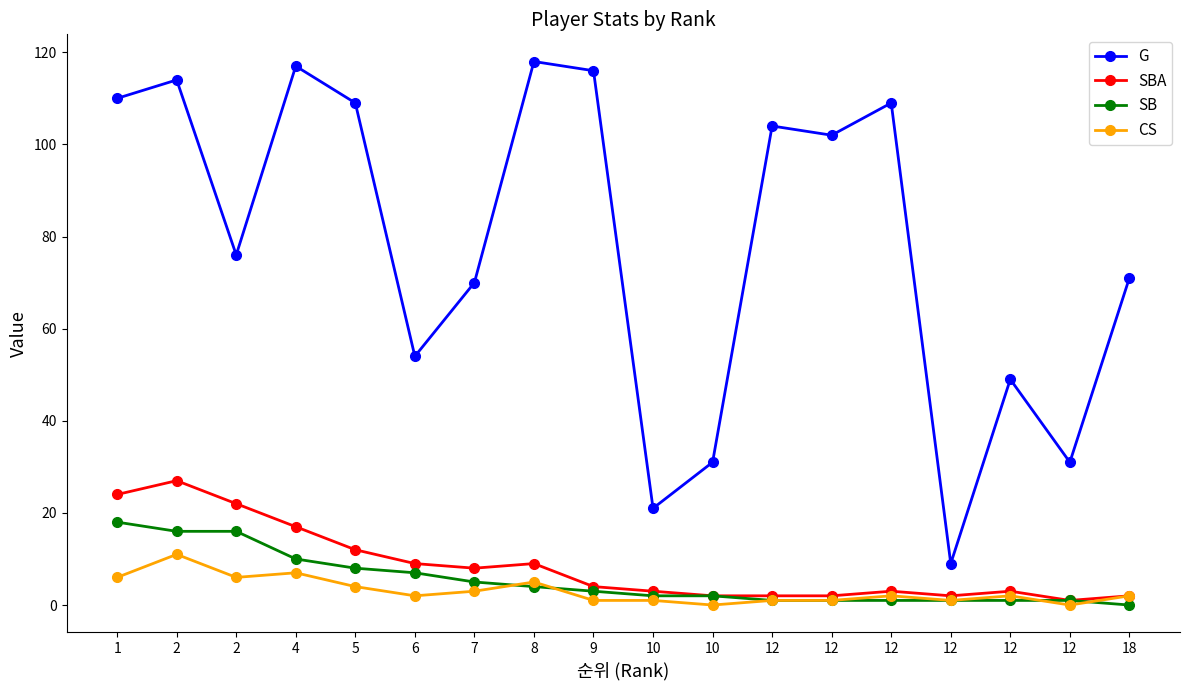

At 12, list the series in order from smallest to largest.

SB, CS, SBA, G